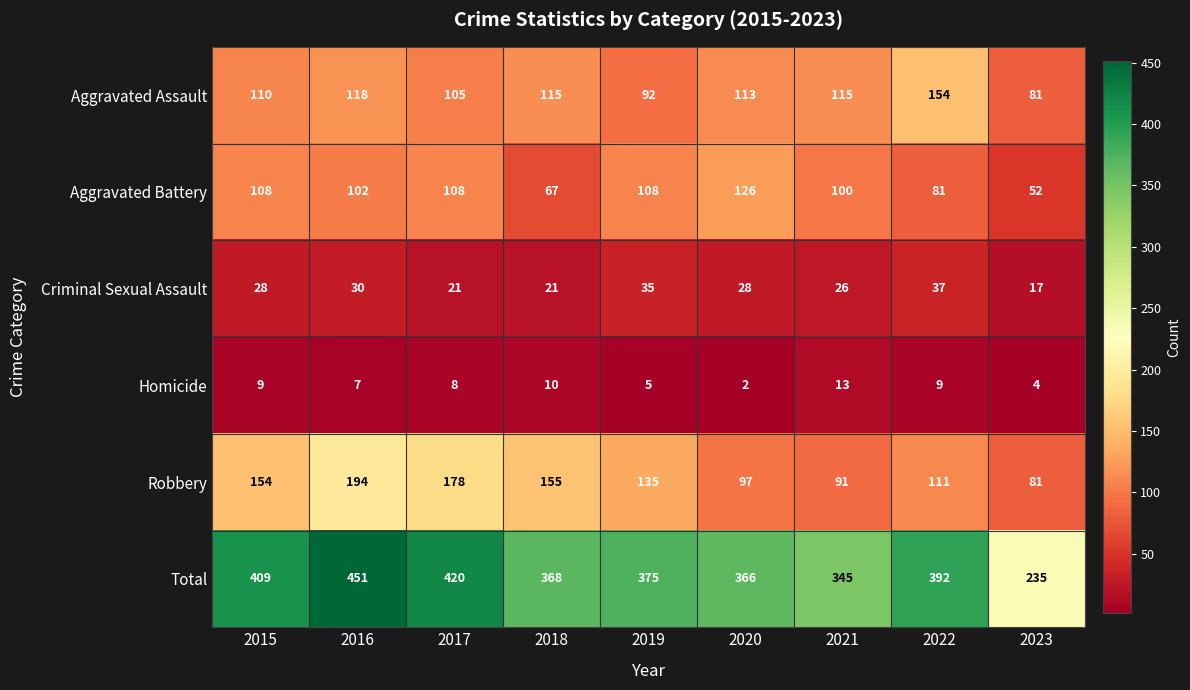

At how many categories does at least one series exceed 25?

9